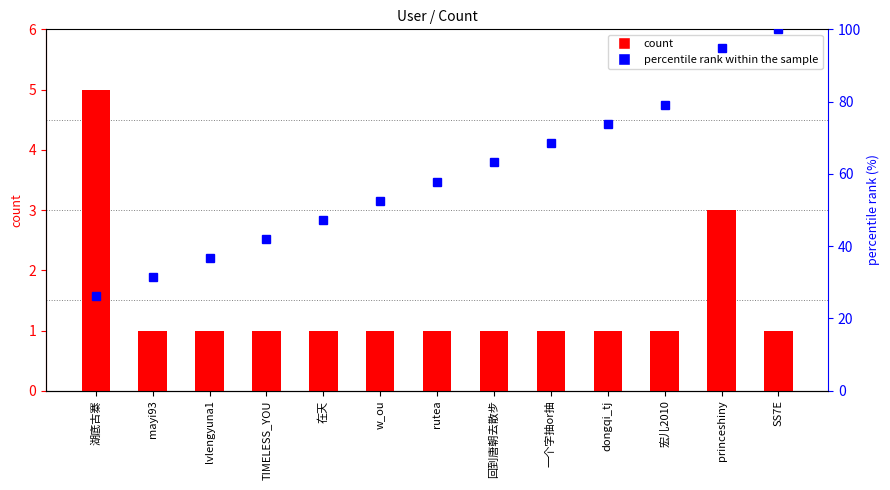

Reading right to left, transcribe all the data shown in this chart.

count: SS7E=1.0	princeshiny=3.0	宏儿2010=1.0	dongqi_tj=1.0	一个字抽or抽=1.0	回到唐朝去散步=1.0	rutea=1.0	w_ou=1.0	在天=1.0	TIMELESS_YOU=1.0	lvlengyuna1=1.0	mayi93=1.0	湖底古寨=5.0
percentile rank within the sample: SS7E=100.0	princeshiny=94.7	宏儿2010=78.9	dongqi_tj=73.7	一个字抽or抽=68.4	回到唐朝去散步=63.2	rutea=57.9	w_ou=52.6	在天=47.4	TIMELESS_YOU=42.1	lvlengyuna1=36.8	mayi93=31.6	湖底古寨=26.3